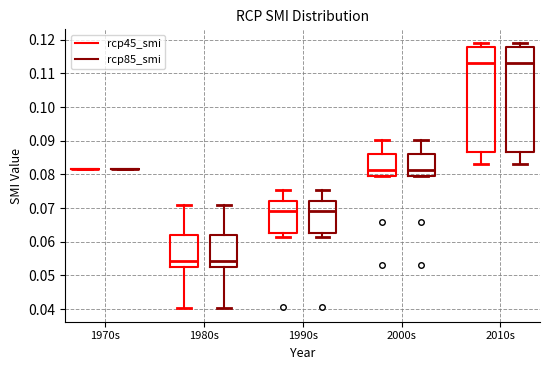

Where does the median line of the box for 1980s (rcp45_smi) sit on the y-axis? The values are not printed on the chart, so give them approximately, as read against the axis.

0.054